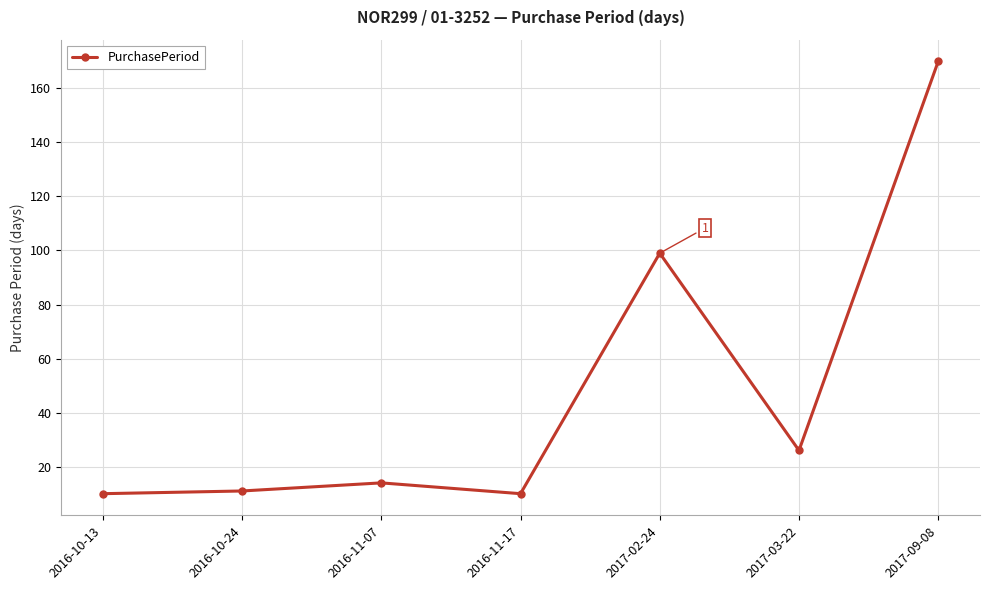

What is the value of the 4th point from the left?

10